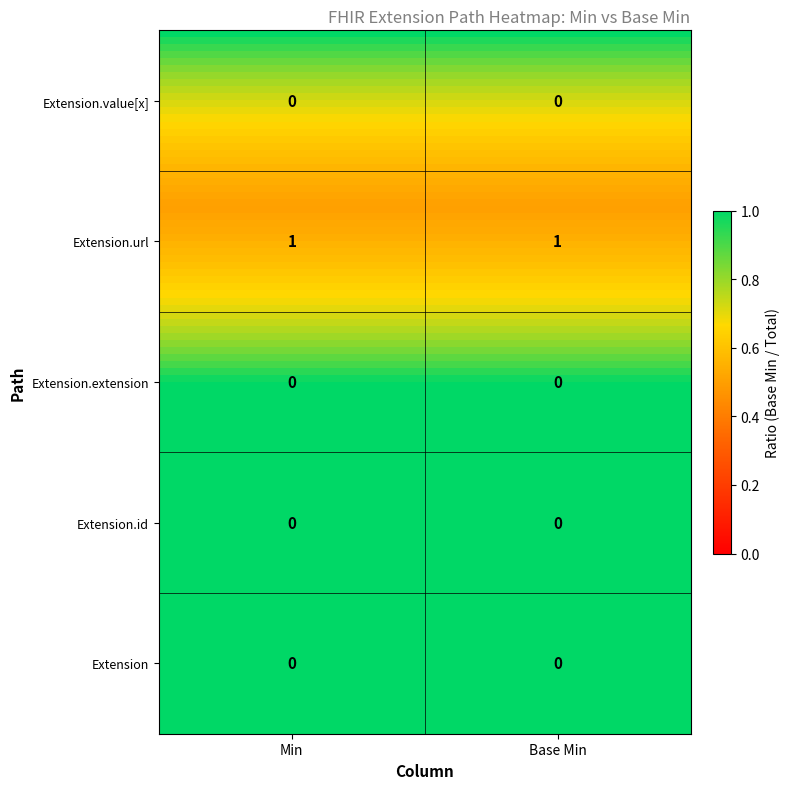

Rank the series at 0 from lowest to highest value.

Extension, Extension.id, Extension.extension, Extension.value[x], Extension.url